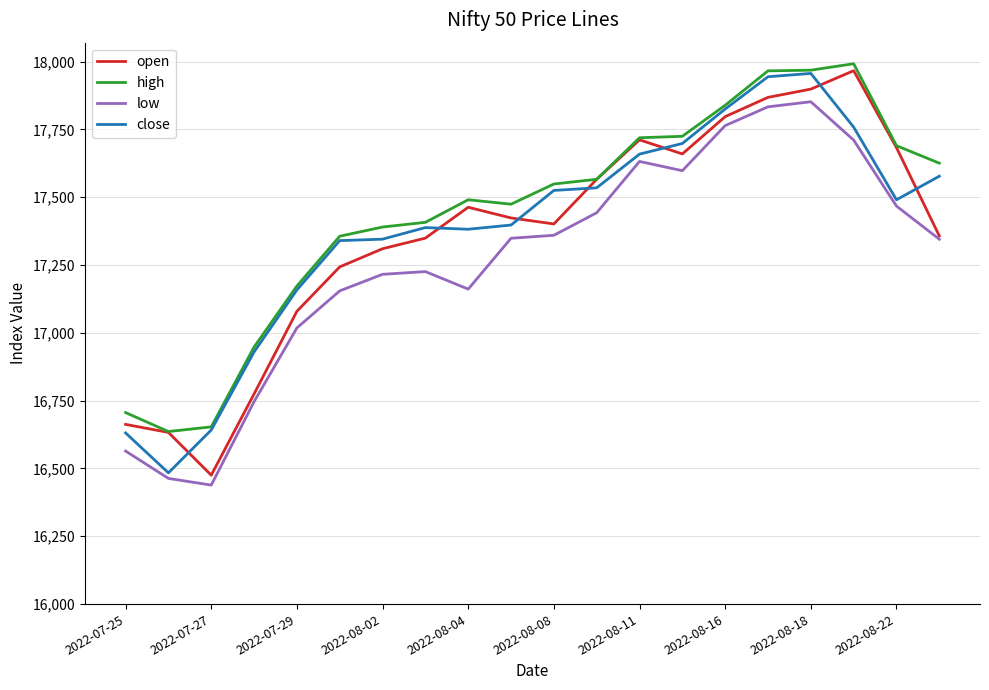

In close, how many points are lower than both neighbors (excluding endpoints)?

3